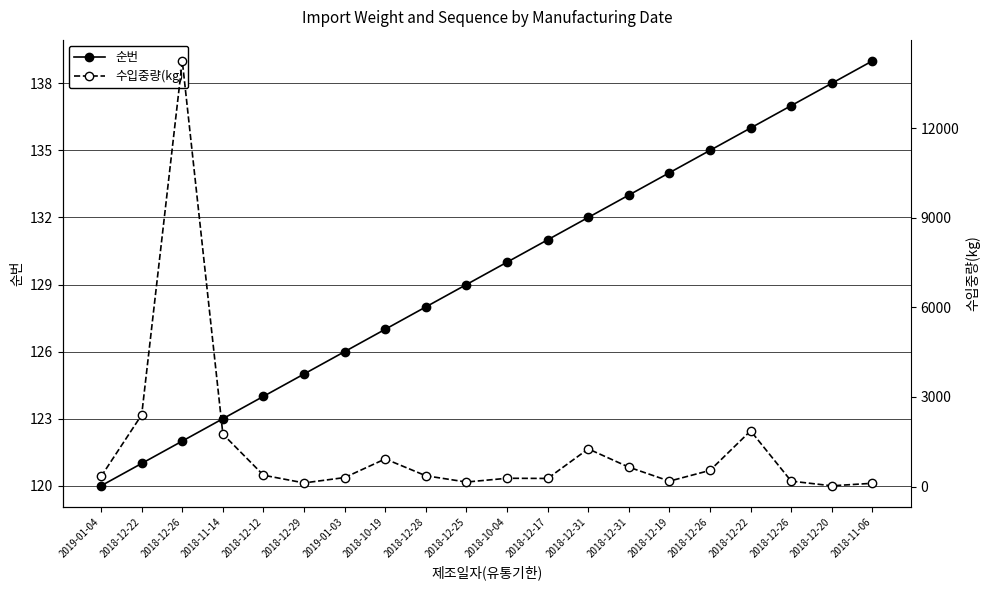

What is the value of the 수입중량(kg) point at the 13th from the left?

1260